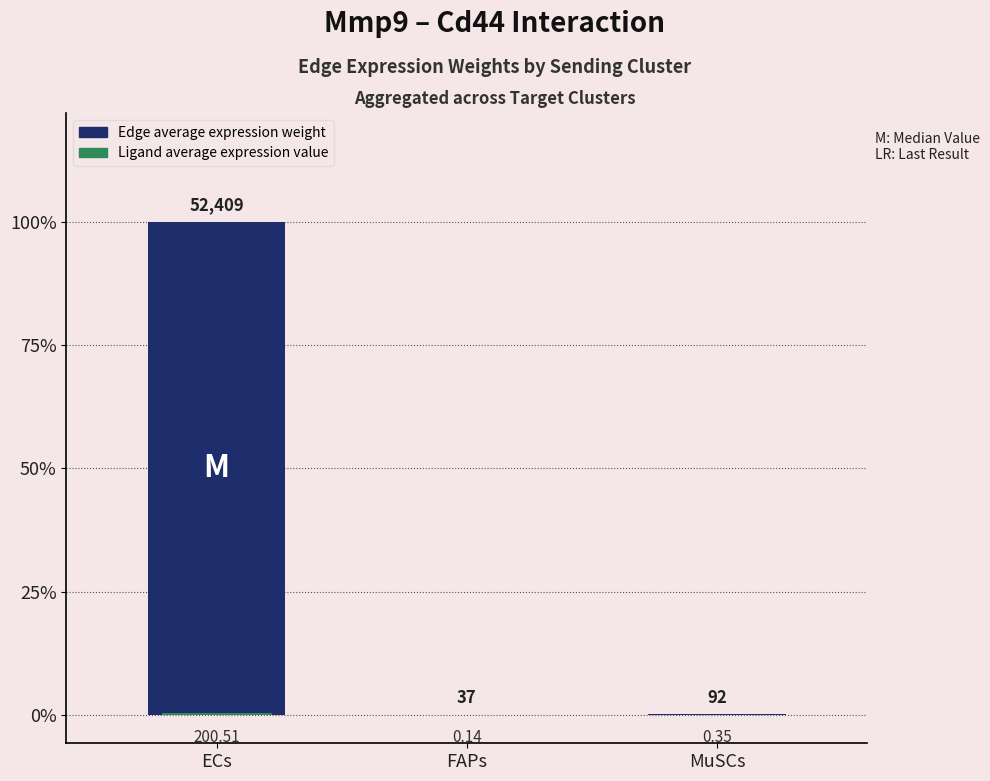

At how many categories does at least one series exceed 42433?

1